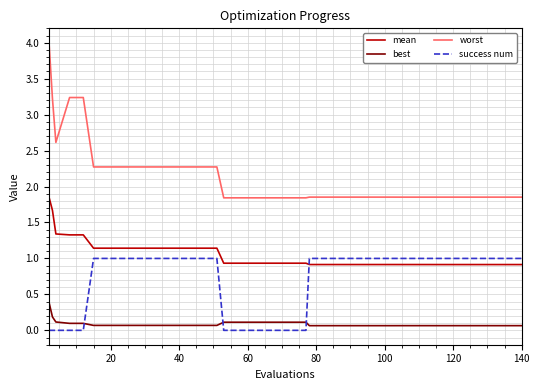

What is the average value of the mean series?

1.0